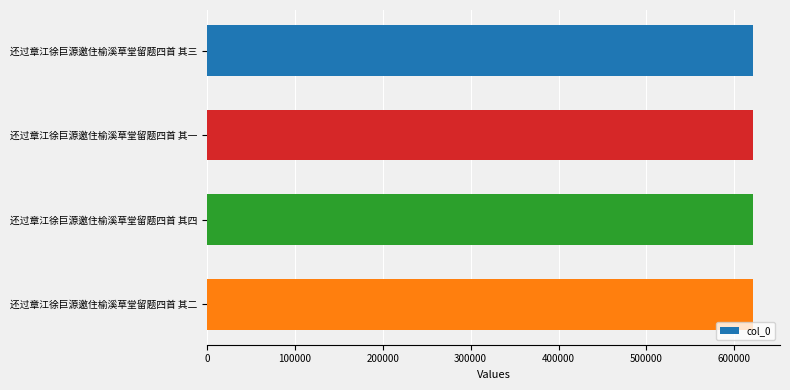

What is the difference between the second highest and minimum values?

2